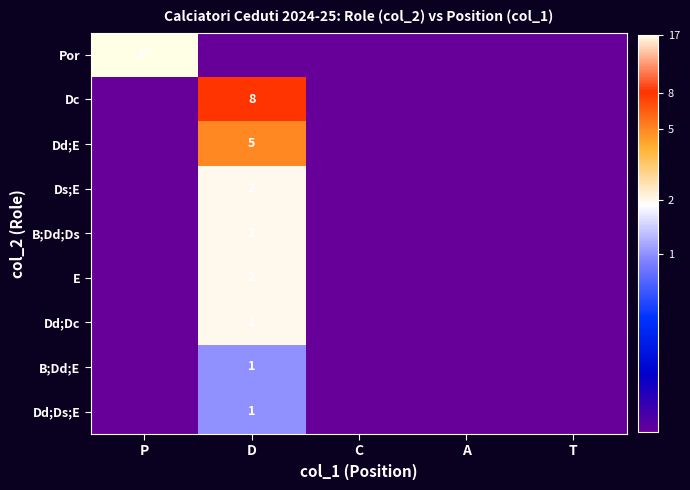

True or false: Dc has a value of 13.7 at D.

False